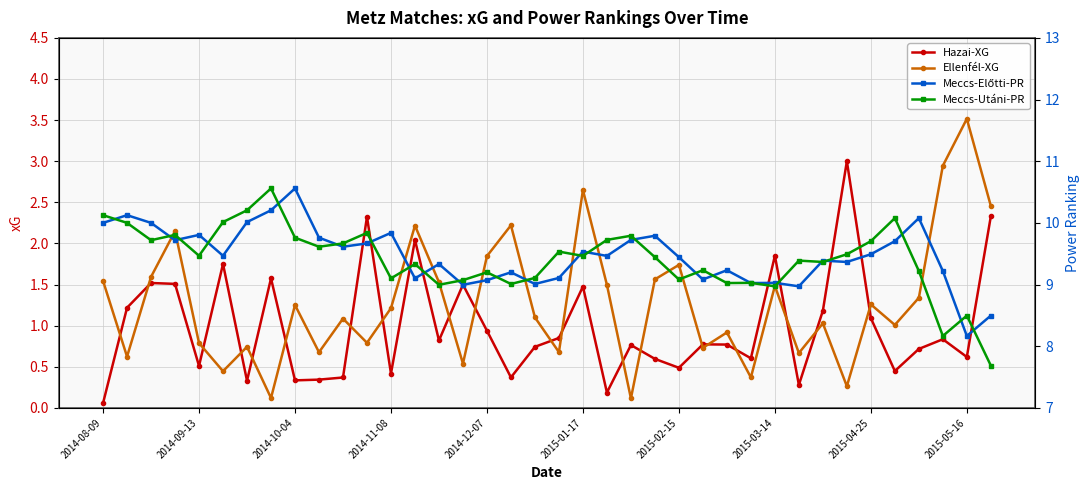

At how many categories does at least one series exceed 8?

38